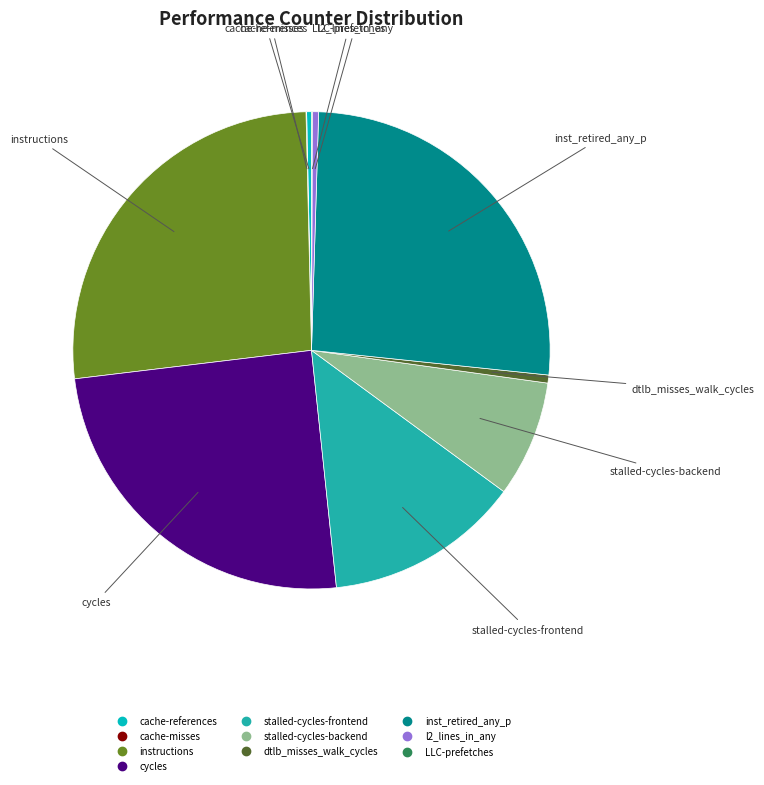

Which has a higher value, stalled-cycles-backend or stalled-cycles-frontend?

stalled-cycles-frontend